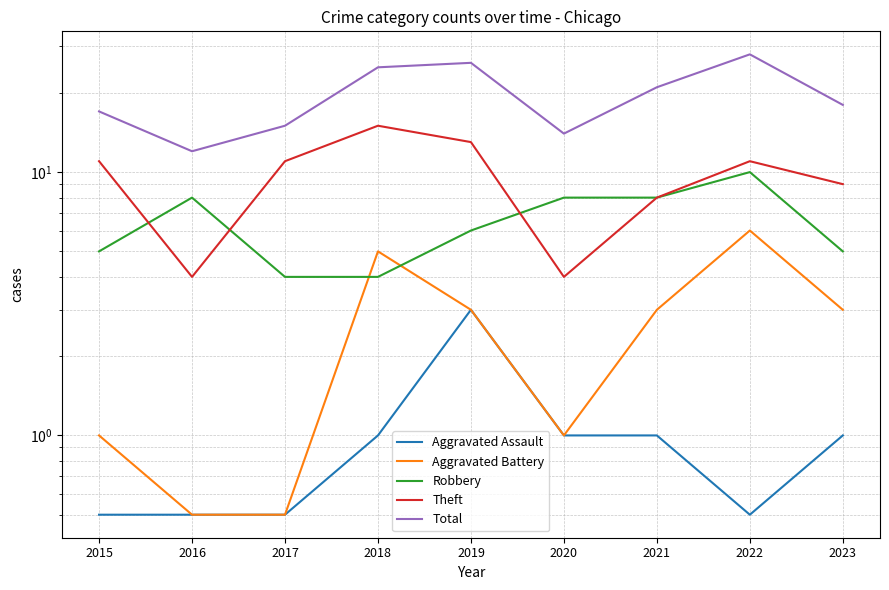

What are all the series names shown in the legend?

Aggravated Assault, Aggravated Battery, Robbery, Theft, Total